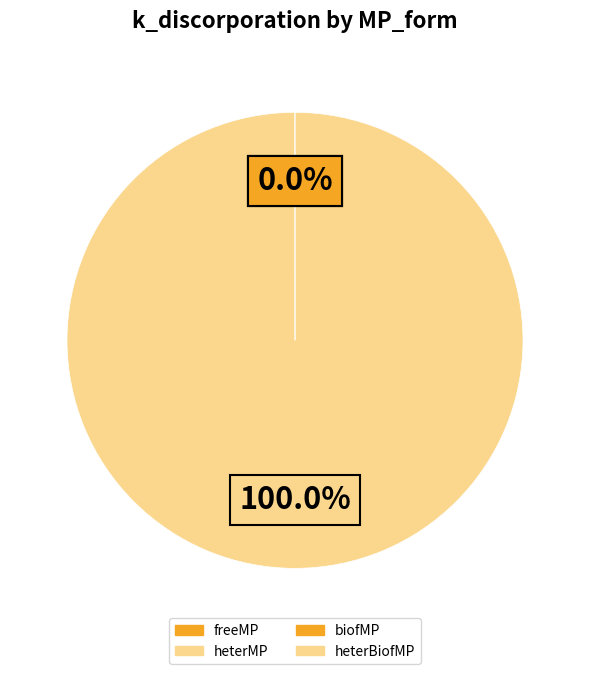

The heterBiofMP slice represents 100% of the pie. True or false?

True